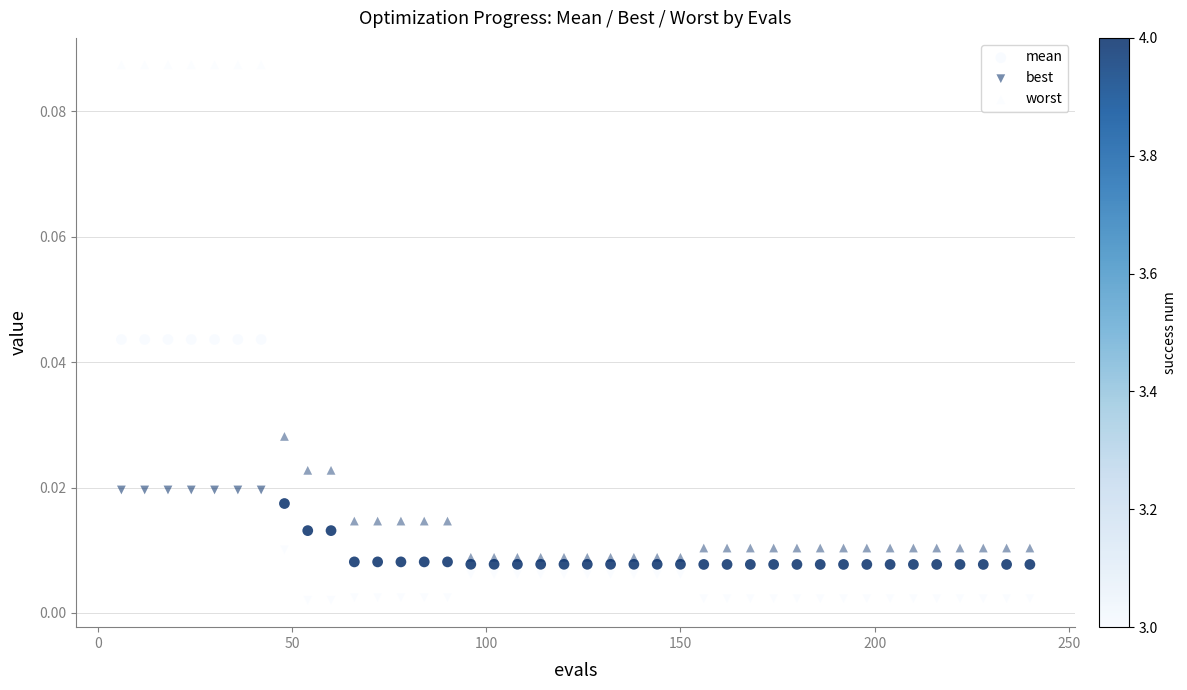

How many points are shown in the scatter plot?

120